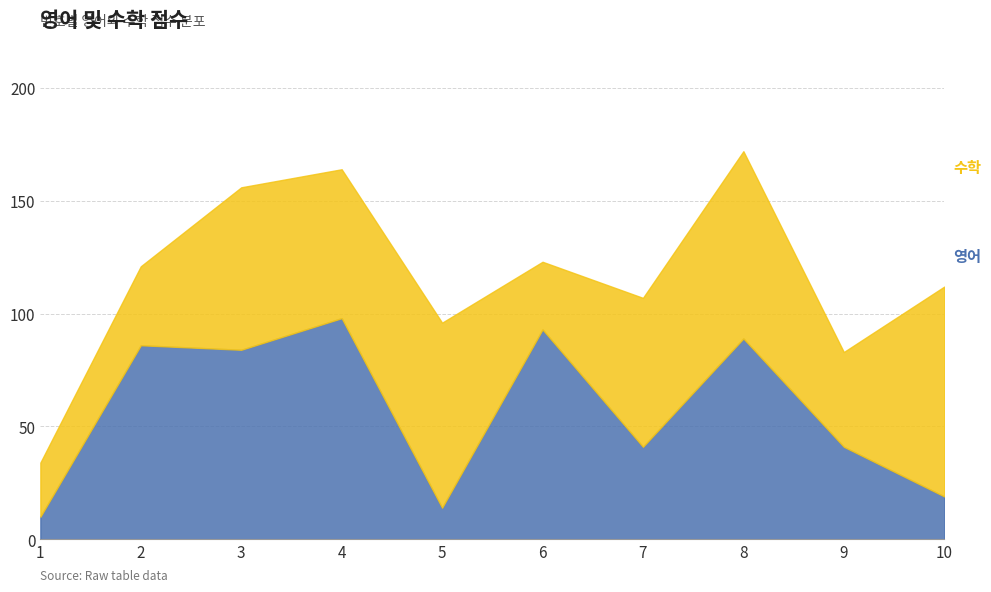

Reading right to left, list all the values displayed in this chart.

영어: 10=19	9=41	8=89	7=41	6=93	5=14	4=98	3=84	2=86	1=10
수학: 10=93	9=42	8=83	7=66	6=30	5=82	4=66	3=72	2=35	1=24